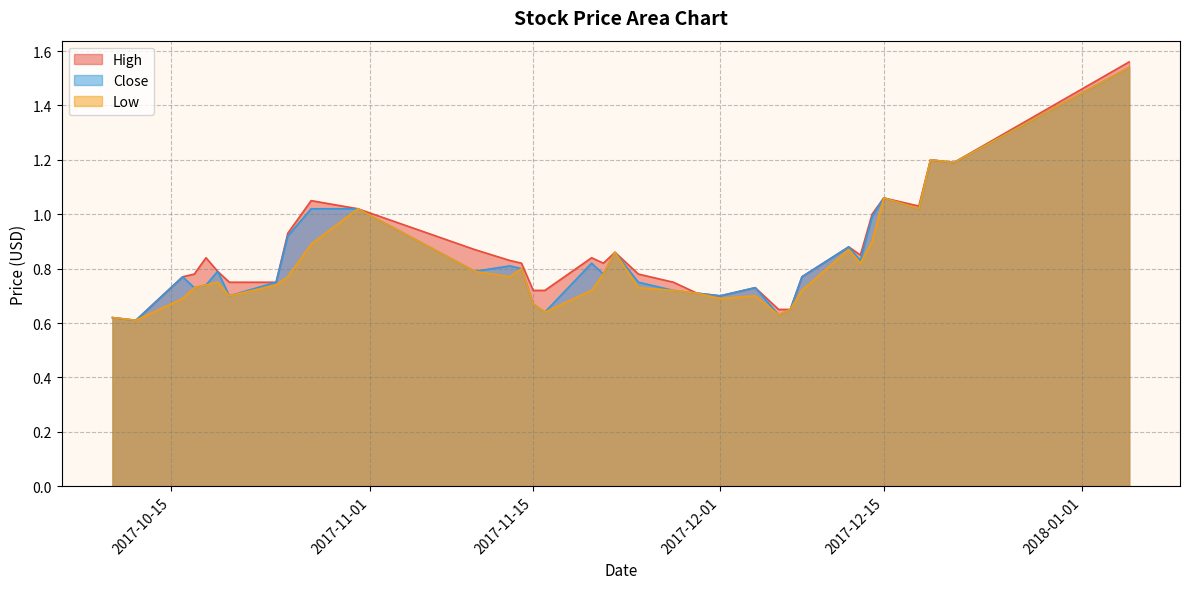

How many lines are shown in the chart?

3